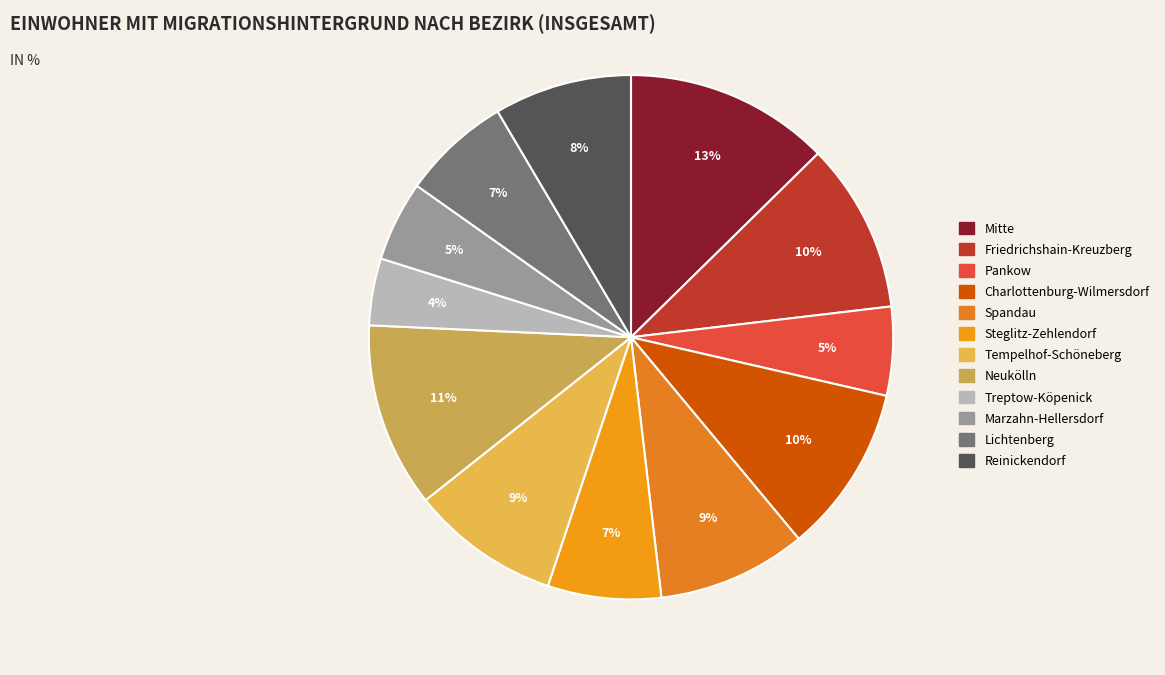

How many slices are in this pie chart?

12